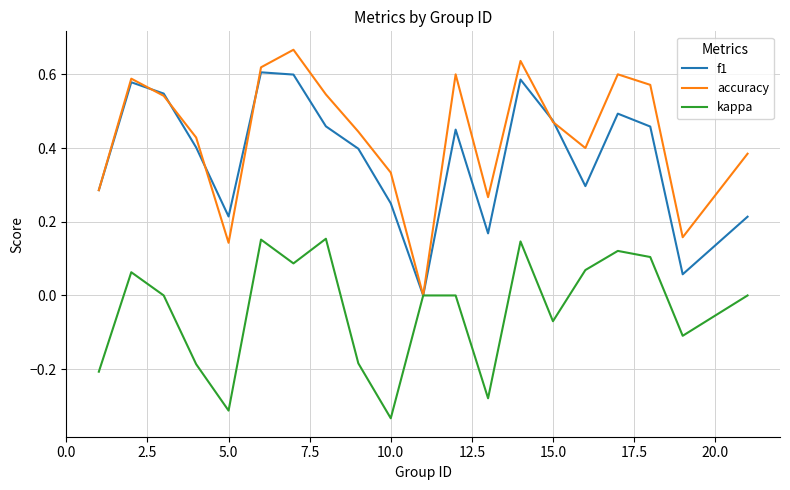

List the series in order of their peak value, highest first.

accuracy, f1, kappa